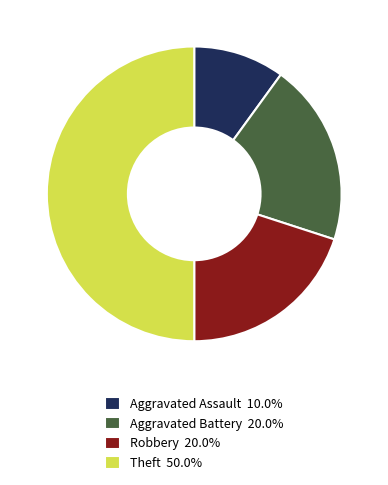

How many segments does this pie chart have?

4